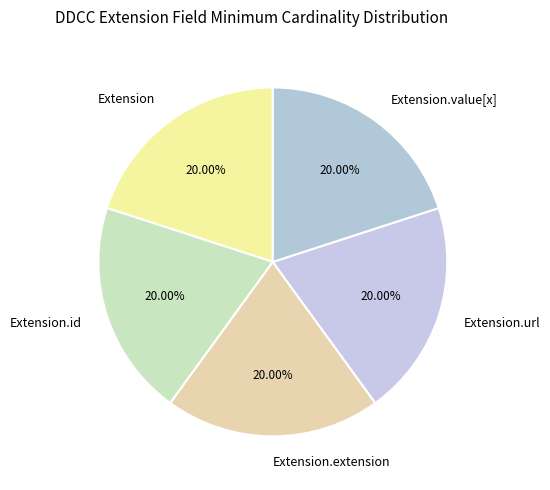

To the nearest percent, what is the average slice percentage?

20%